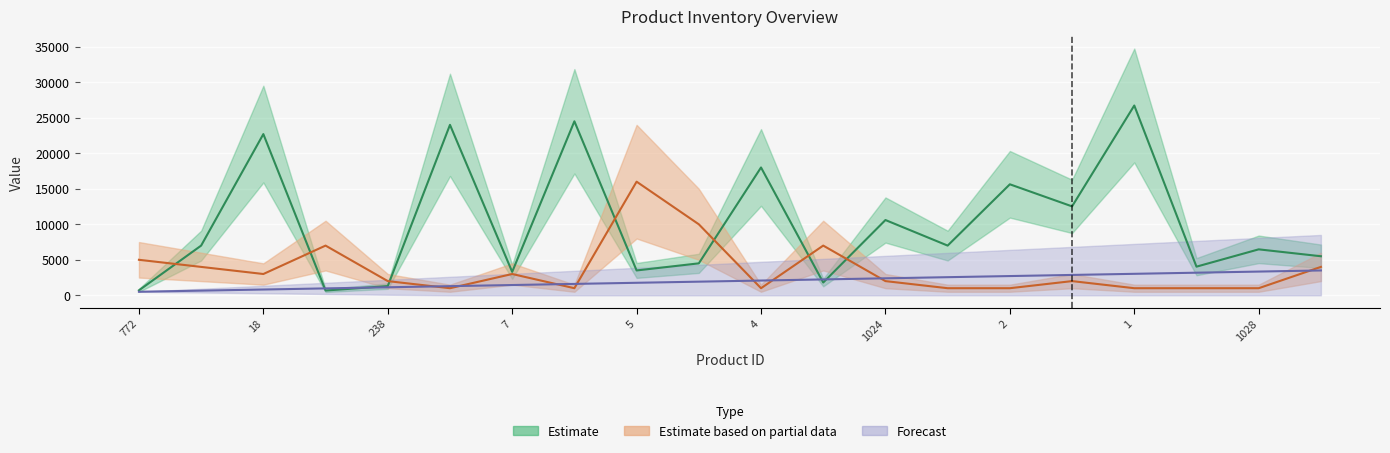

Which has a higher value, 1027 or 1028?

1028